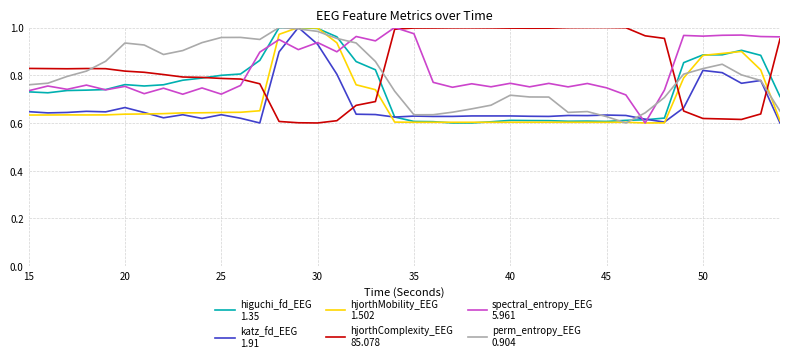

How many lines are shown in the chart?

6